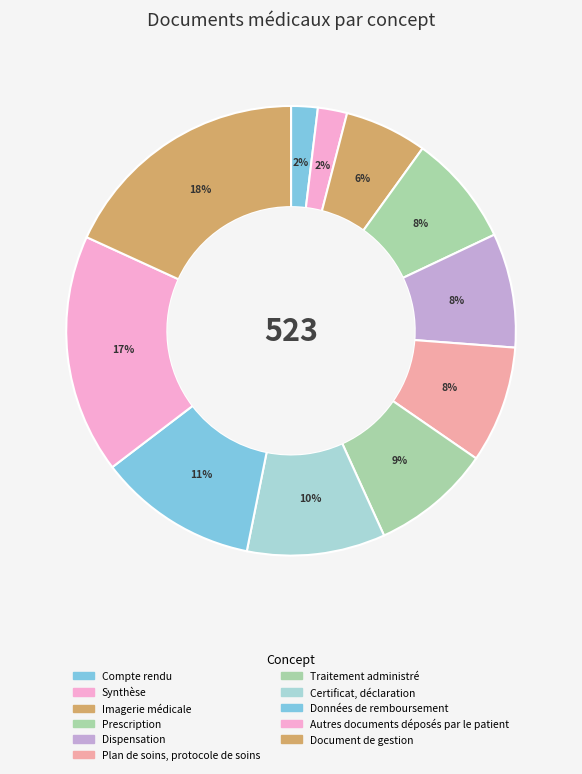

What is the ratio of the value at Dispensation to the value at Imagerie médicale?

1.4